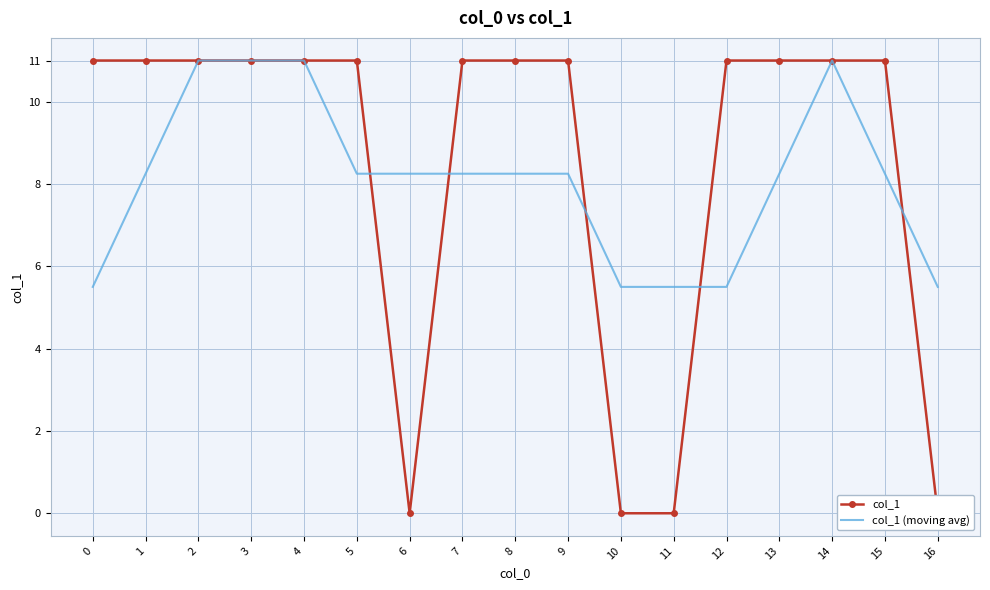

How many data points does each series have?

17